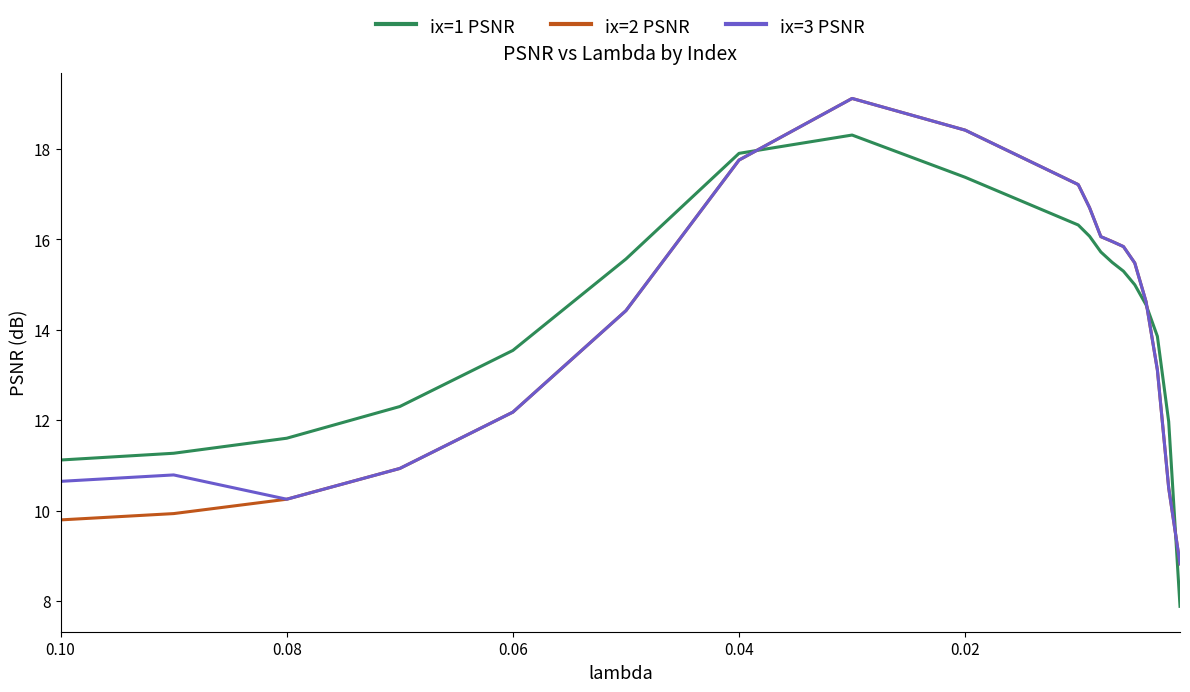

Reading left to right, list all the values displayed in this chart.

ix=1 PSNR: 11.1	11.3	11.6	12.3	13.5	15.6	17.9	18.3	17.4	16.3	16.1	15.7	15.5	15.3	15.0	14.6	13.9	12.0	7.9
ix=2 PSNR: 9.8	9.9	10.3	10.9	12.2	14.4	17.8	19.1	18.4	17.2	16.7	16.1	16.0	15.8	15.5	14.6	13.1	10.5	8.8
ix=3 PSNR: 10.6	10.8	10.3	10.9	12.2	14.4	17.8	19.1	18.4	17.2	16.7	16.1	16.0	15.8	15.5	14.6	13.1	10.5	8.8